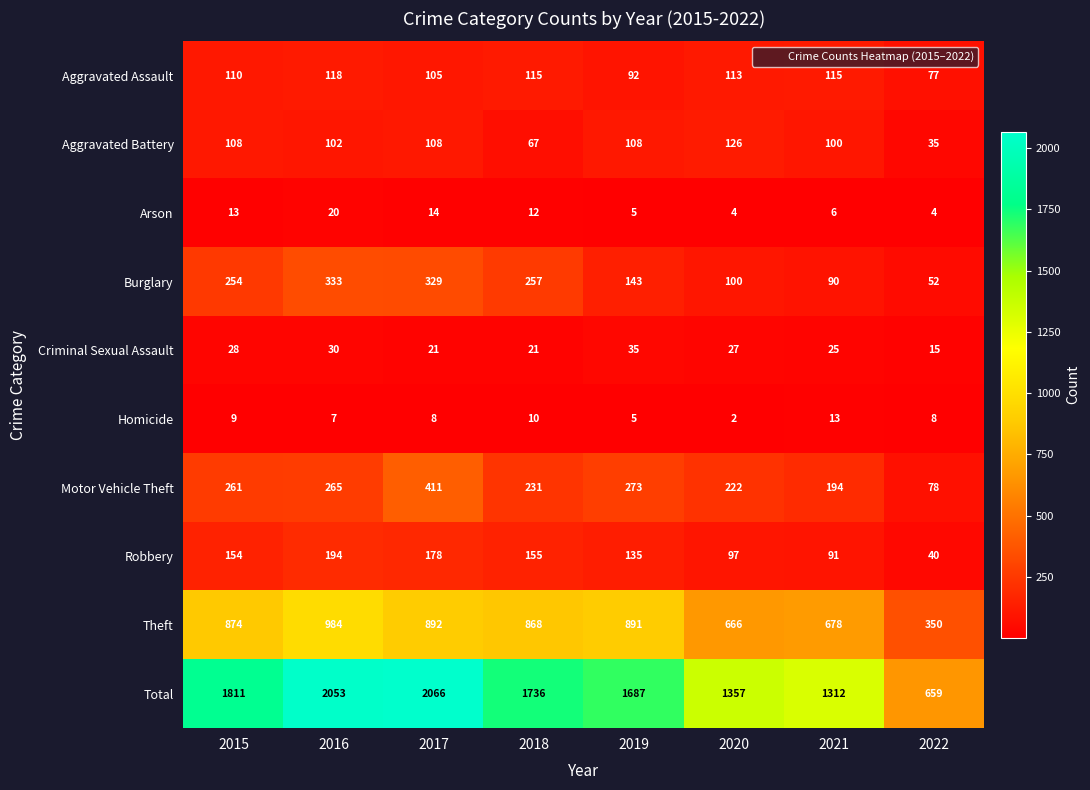

At how many categories does at least one series exceed 1404?

5